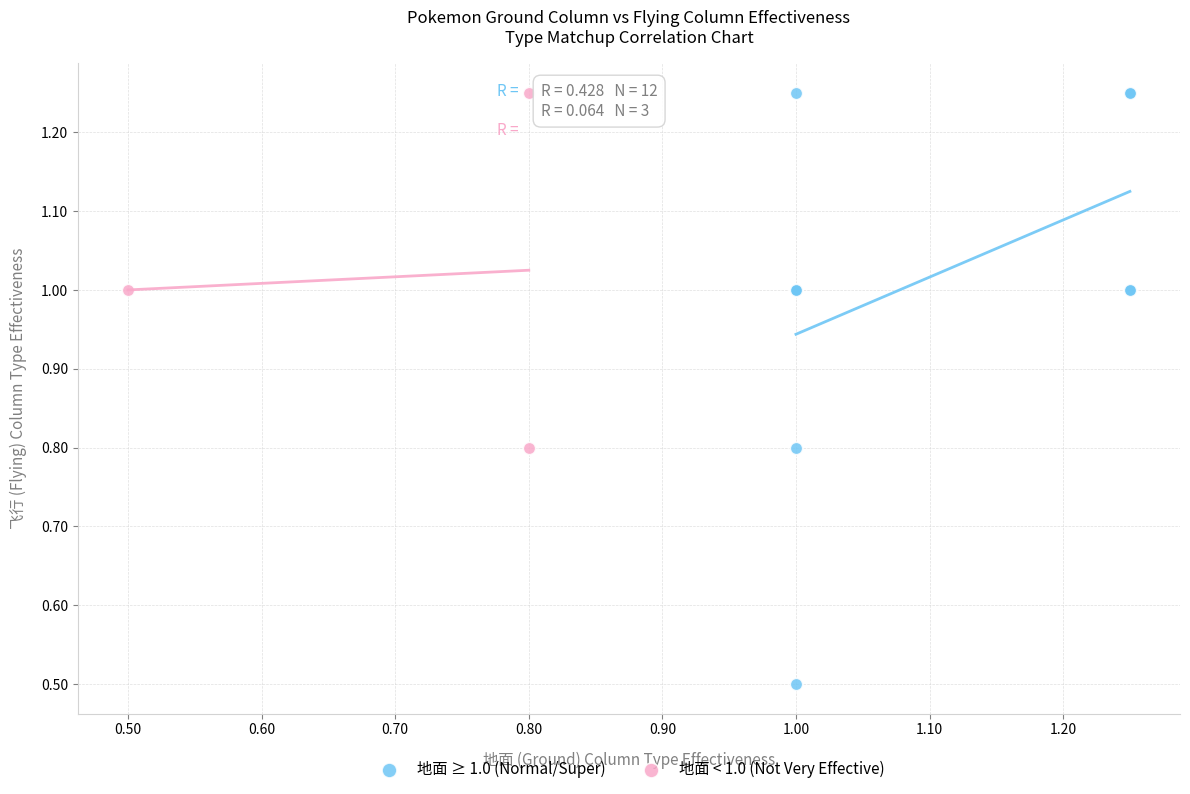

Which series has the largest Y range (max minus min)?

地面 ≥ 1.0 (Normal/Super)